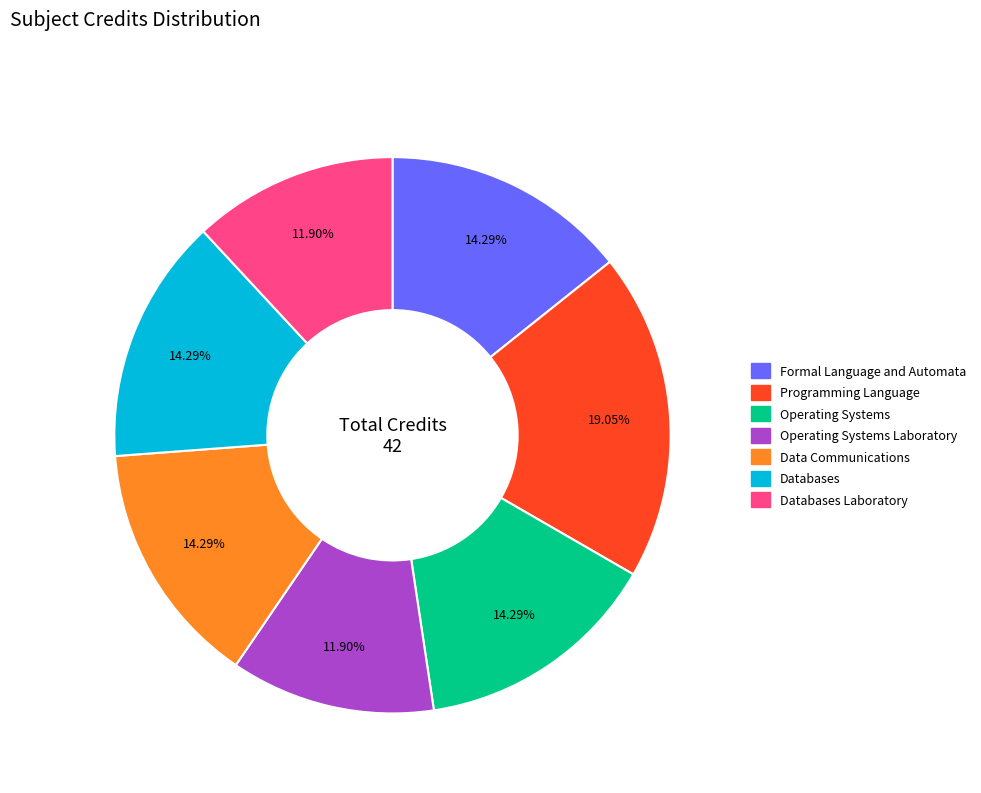

Is there any slice that represents more than half of the pie?

No